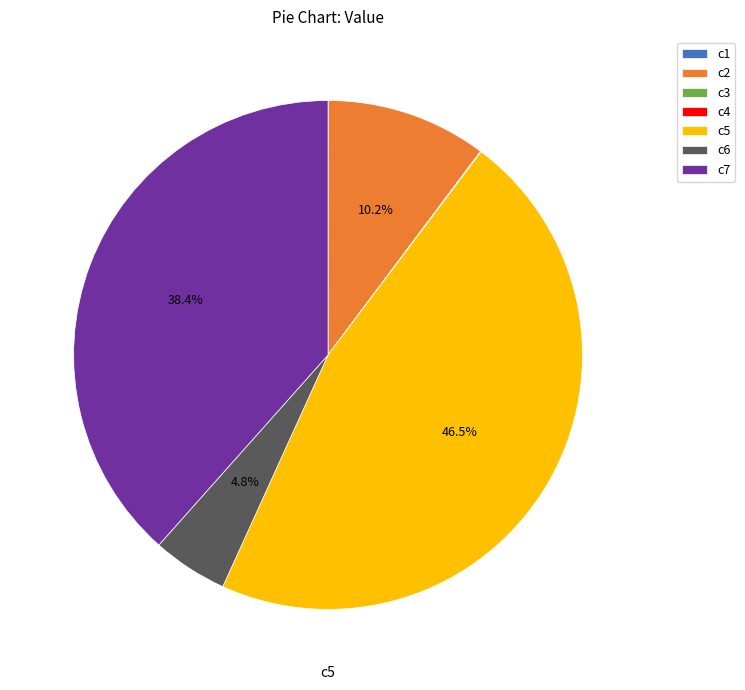

Approximately how many times larger is the value at c2 compared to c6?

2.1